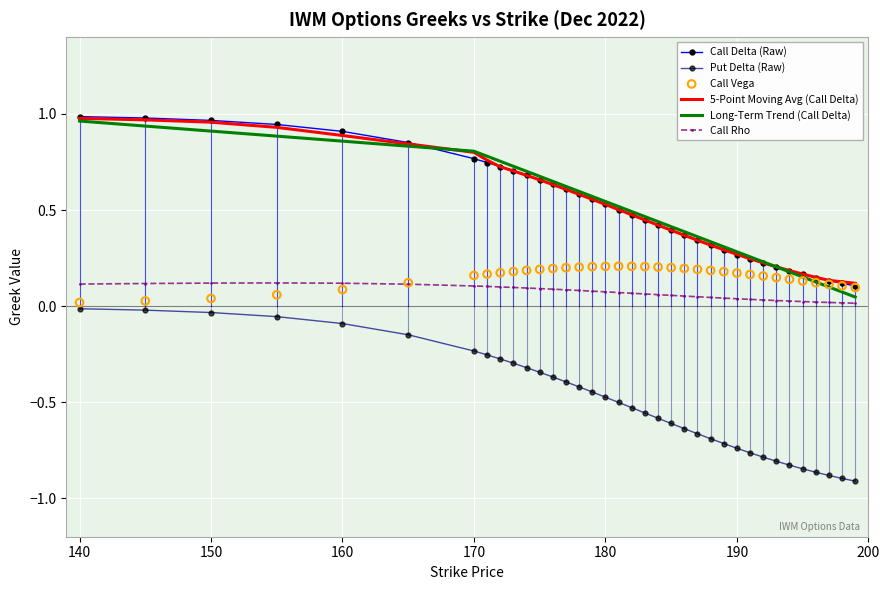

Which series has the widest spread of Y values?

Long-Term Trend (Call Delta)